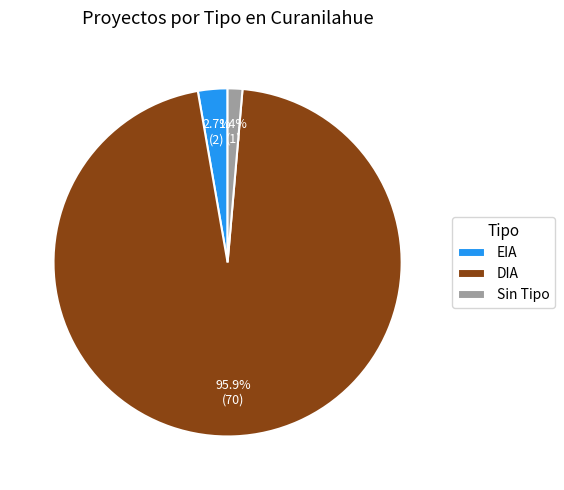

Is there any slice that represents more than half of the pie?

Yes